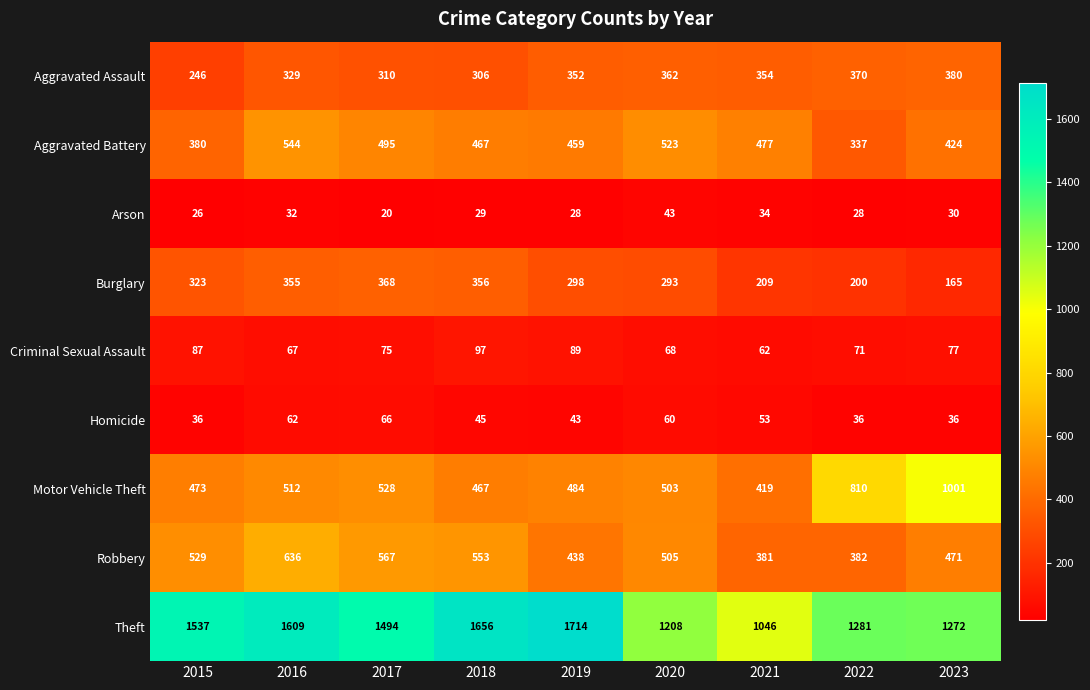

At which label is Homicide closest to 51?

2021